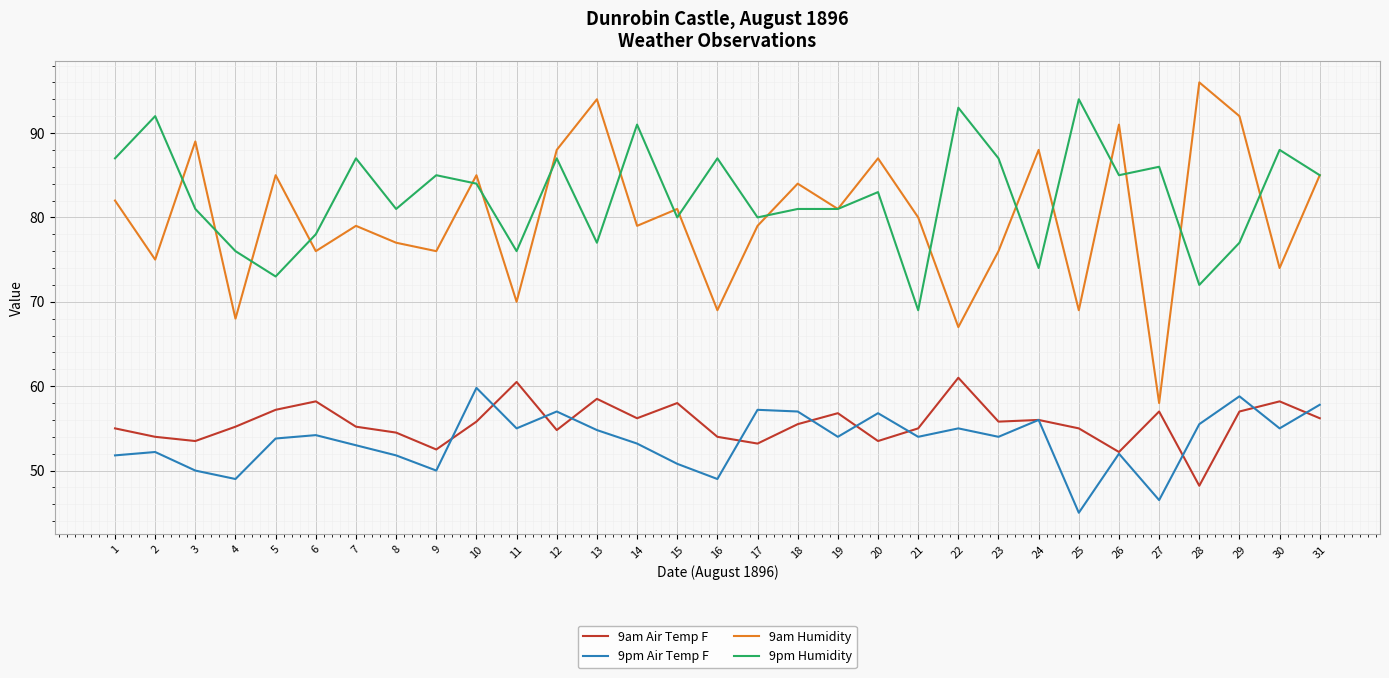

Where is the first local minimum for 9am Humidity?

2